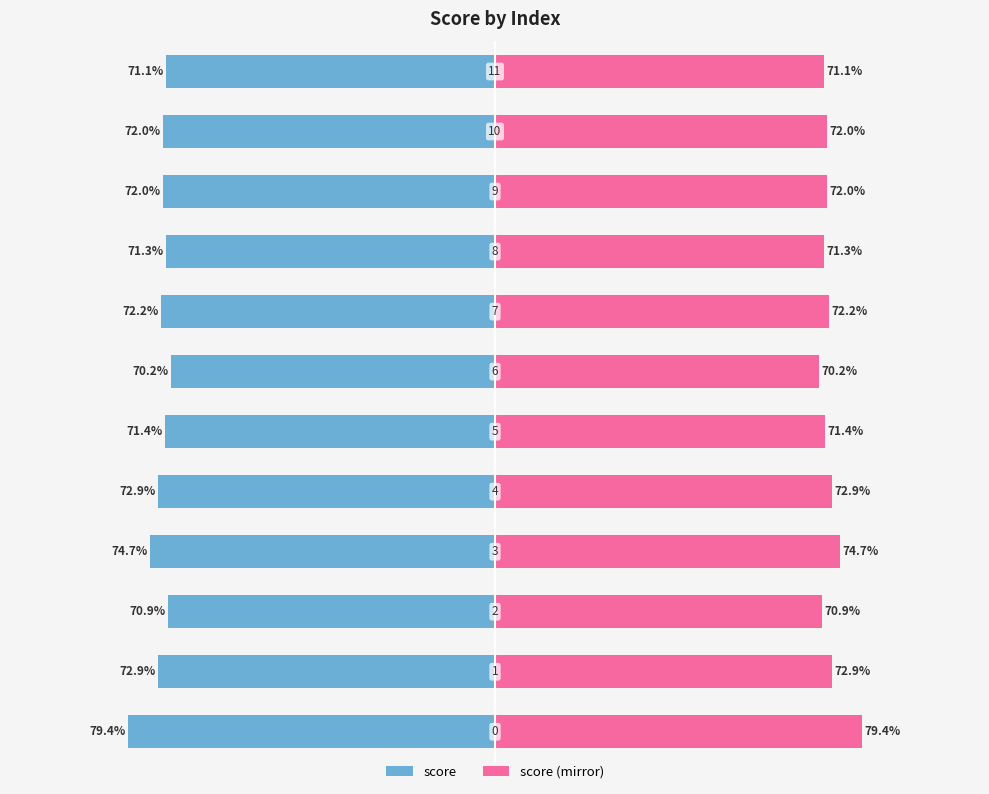

List the series in order of their overall mean, lowest first.

score, score (mirror)